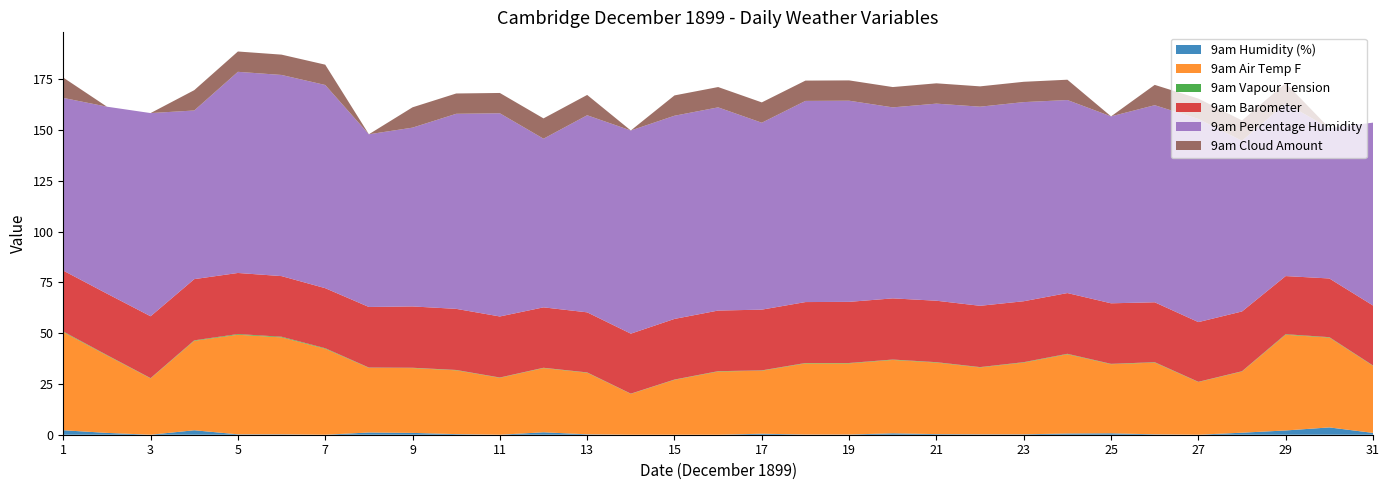

Reading left to right, list all the values displayed in this chart.

9am Humidity (%): 2.2	0.9	0.0	2.2	0.2	0.2	0.0	1.1	0.9	0.3	0.0	1.2	0.2	0.0	0.0	0.0	0.5	0.1	0.1	0.7	0.3	0.2	0.2	0.6	0.7	0.2	0.0	1.0	2.1	3.6	0.9
9am Air Temp F: 48.3	38.1	27.7	44.0	49.0	47.7	42.3	31.8	31.9	31.4	28.0	31.6	30.3	20.1	27.0	31.1	31.0	35.0	35.0	36.1	35.2	32.9	35.3	39.0	34.0	35.3	25.9	30.1	47.1	44.2	33.0
9am Vapour Tension: 0.3	0.2	0.2	0.2	0.3	0.3	0.3	0.2	0.2	0.2	0.2	0.1	0.2	0.1	0.1	0.2	0.2	0.2	0.2	0.2	0.2	0.2	0.2	0.2	0.2	0.2	0.1	0.1	0.3	0.2	0.2
9am Barometer: 30.0	30.2	30.4	30.1	30.1	29.8	29.6	29.8	30.2	30.1	30.1	29.7	29.6	29.5	29.9	29.8	29.9	30.0	30.1	30.1	30.2	30.2	30.0	29.9	29.8	29.5	29.4	29.4	28.6	28.9	29.5
9am Percentage Humidity: 85.0	92.0	100.0	83.0	99.0	99.0	100.0	85.0	88.0	96.0	100.0	83.0	97.0	100.0	100.0	100.0	92.0	99.0	99.0	94.0	97.0	98.0	98.0	95.0	92.0	97.0	100.0	84.0	85.0	74.0	90.0
9am Cloud Amount: 10.0	0.0	0.0	10.0	10.0	10.0	10.0	0.0	10.0	10.0	10.0	10.0	10.0	0.0	10.0	10.0	10.0	10.0	10.0	10.0	10.0	10.0	10.0	10.0	0.0	10.0	10.0	10.0	10.0	0.0	0.0